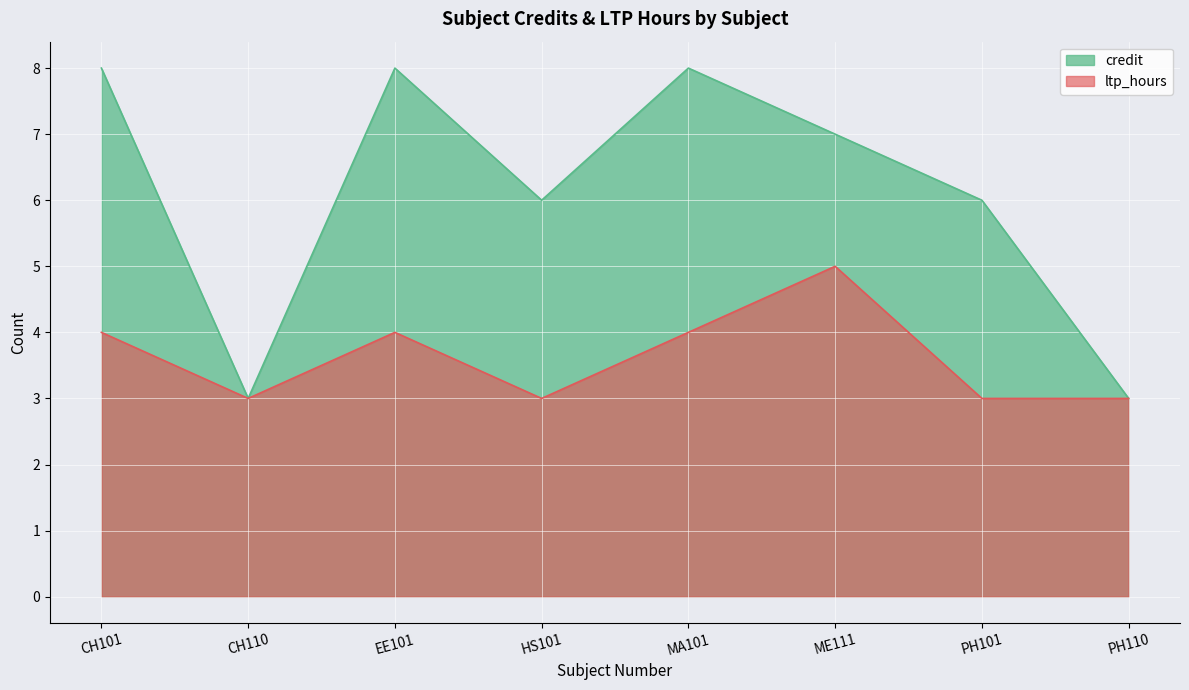

In ltp_hours, how many points are lower than both neighbors (excluding endpoints)?

2